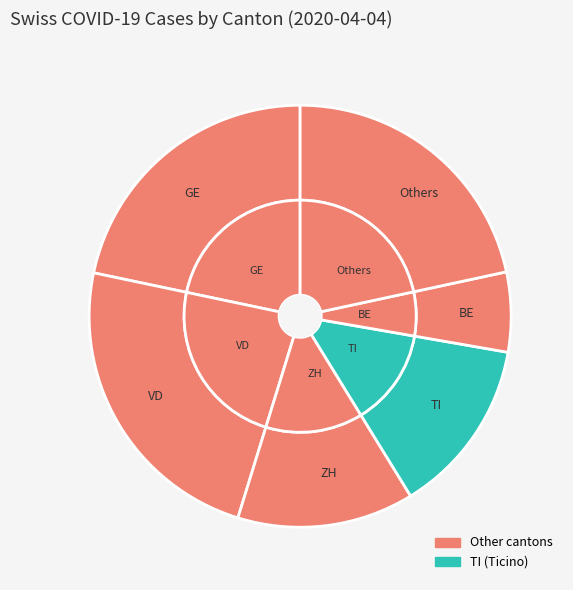

To the nearest percent, what is the difference between the largest and smallest slice percentages?

21%